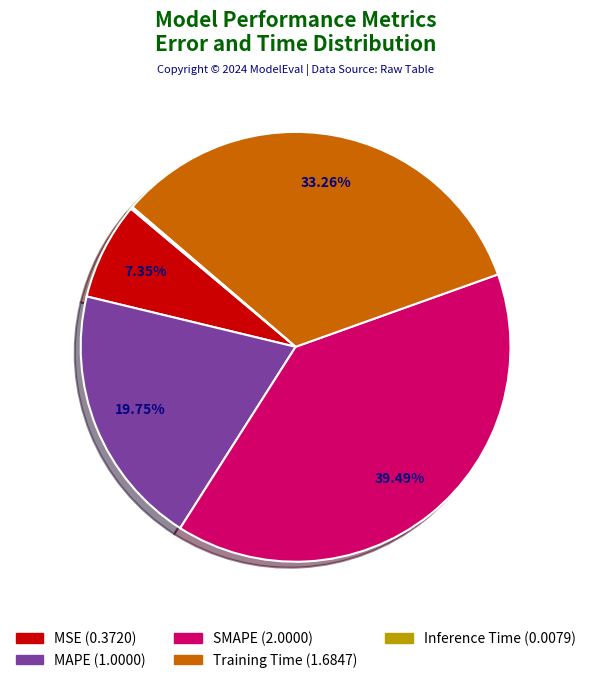

Do SMAPE (2.0000) and Training Time (1.6847) together represent more than half of the pie?

Yes